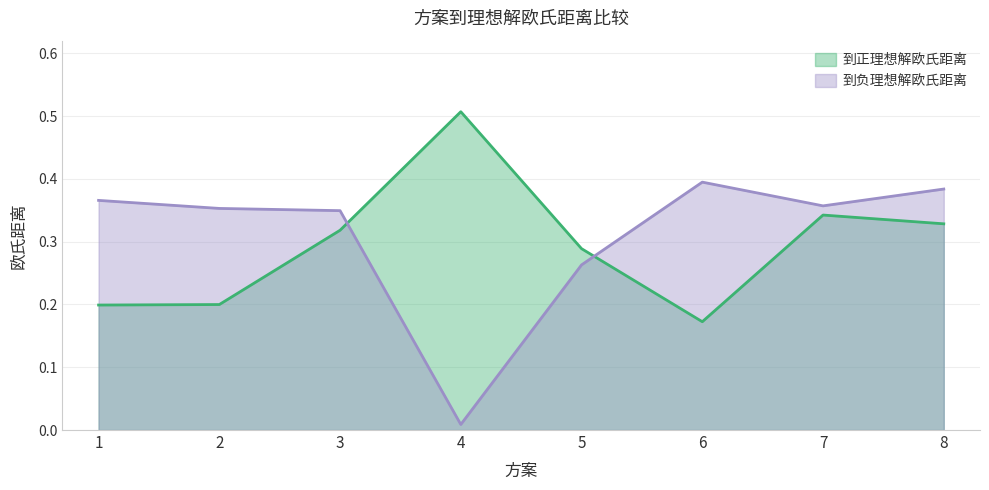

True or false: 到负理想解欧氏距离 and 到正理想解欧氏距离 cross at least once.

True